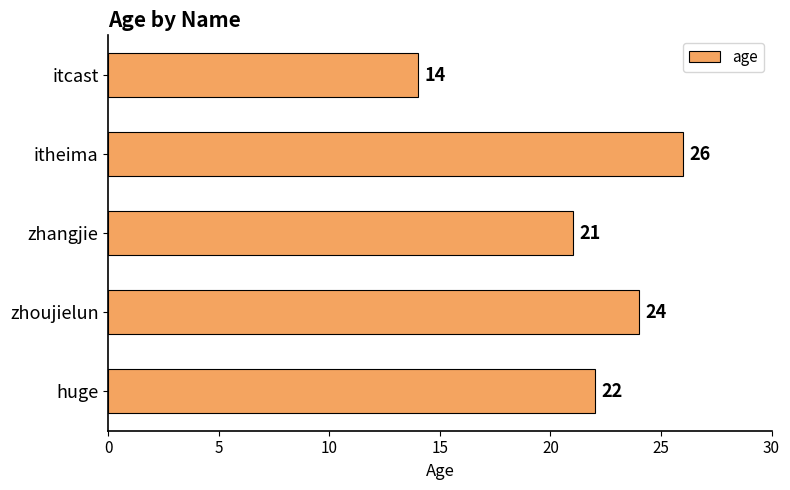

At which label is the value closest to 20?

zhangjie